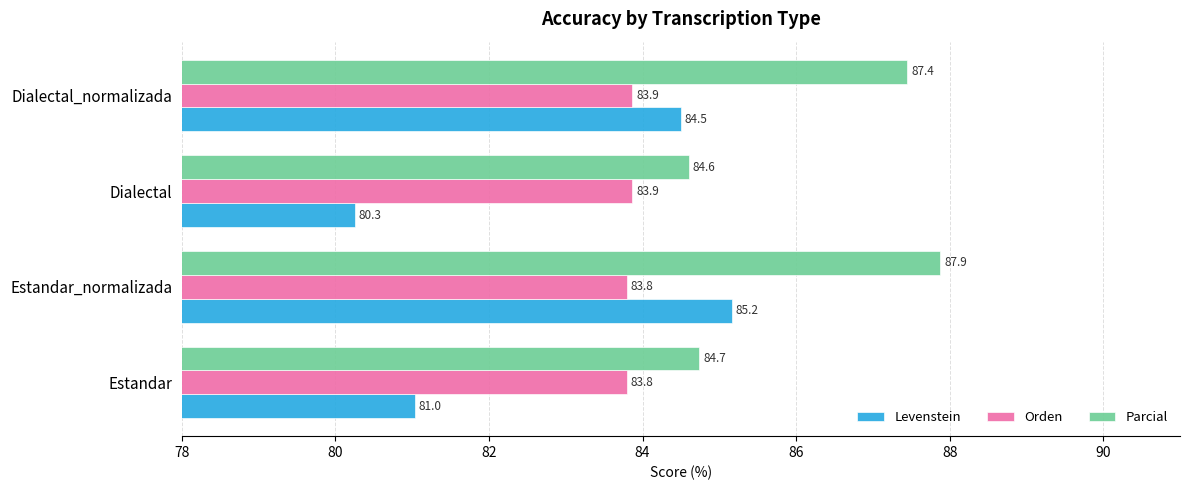

How many data points in Parcial are less than 87?

2